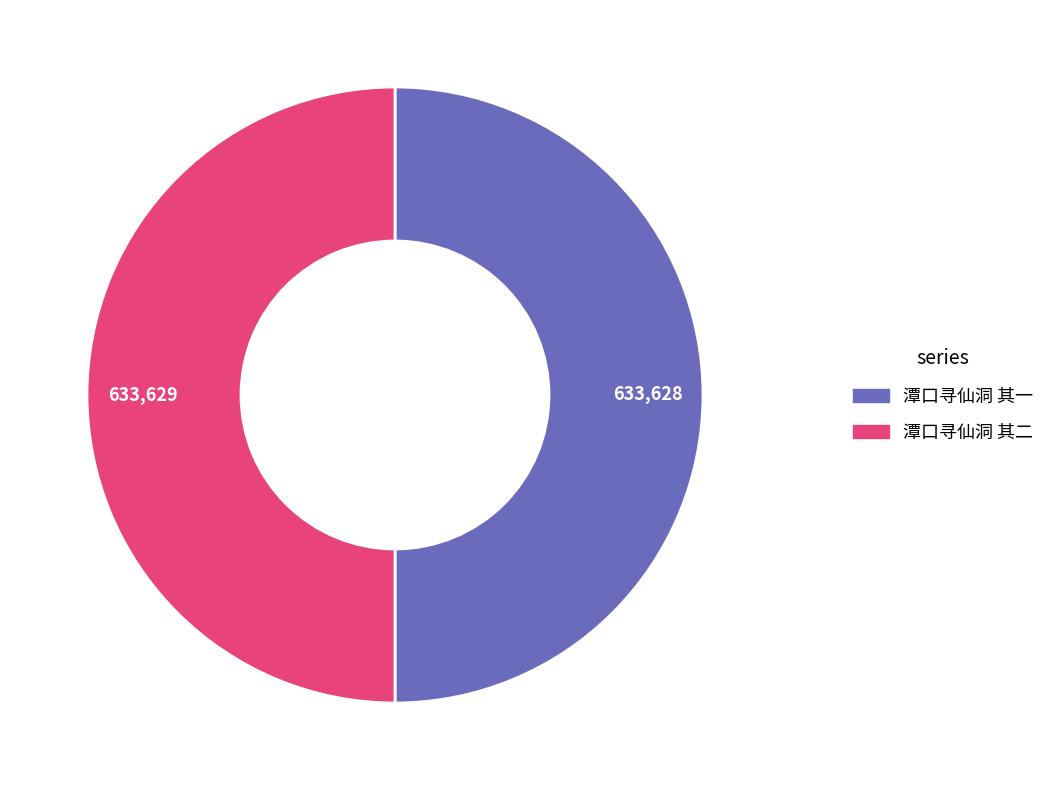

Is the sum of 潭口寻仙洞 其一 and 潭口寻仙洞 其二 greater than half?

Yes